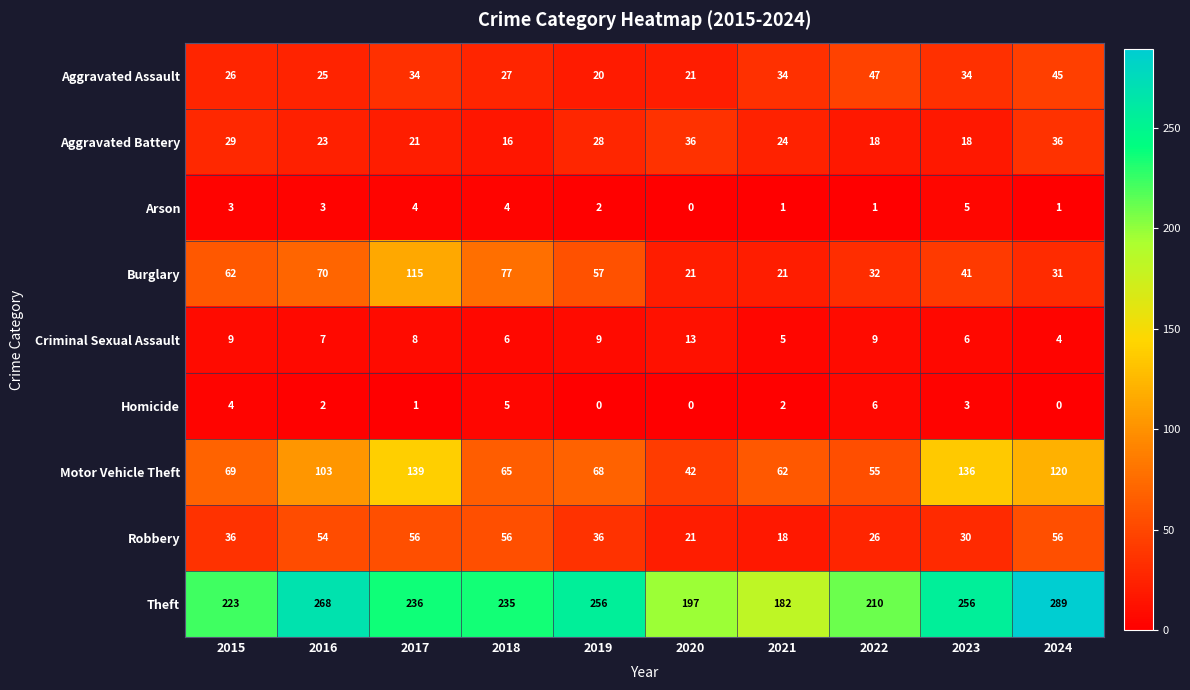

Rank the series by their maximum value, from lowest to highest.

Arson, Homicide, Criminal Sexual Assault, Aggravated Battery, Aggravated Assault, Robbery, Burglary, Motor Vehicle Theft, Theft